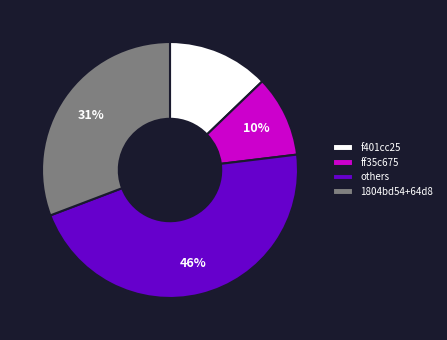

What is the smallest slice in the pie chart?

ff35c675